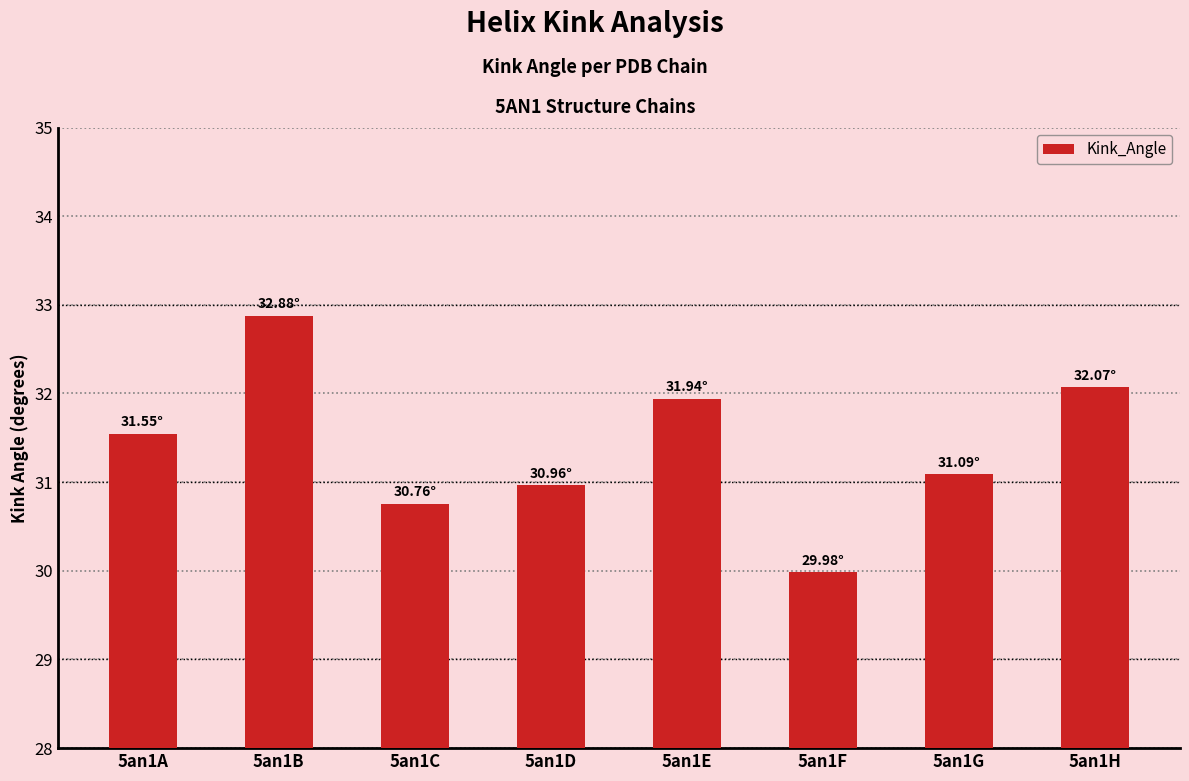

Reading left to right, transcribe all the data shown in this chart.

5an1A=31.5	5an1B=32.9	5an1C=30.8	5an1D=31.0	5an1E=31.9	5an1F=30.0	5an1G=31.1	5an1H=32.1